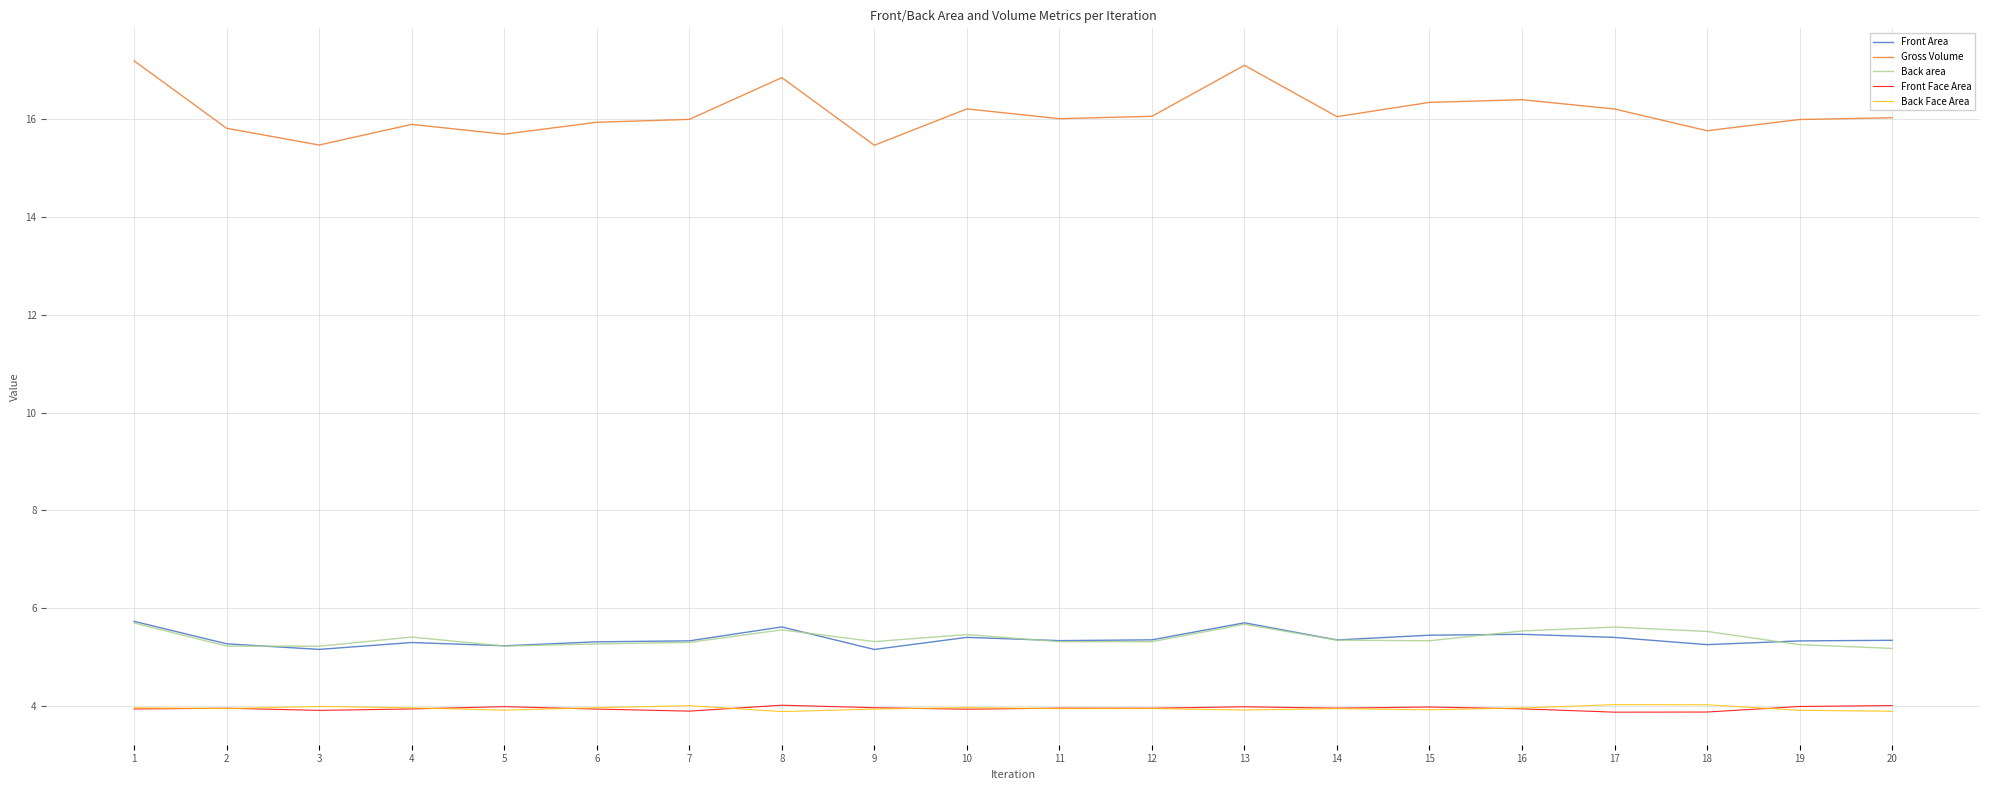

True or false: Front Area has a value of 5.3 at 19.

True